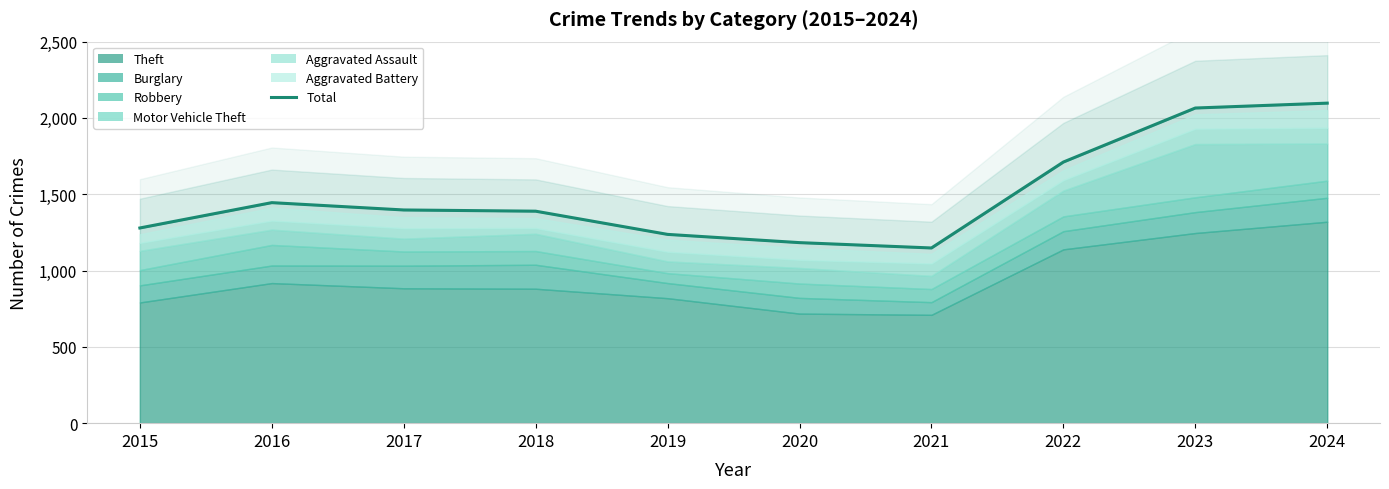

What is the value of the 7th point from the left?

1148